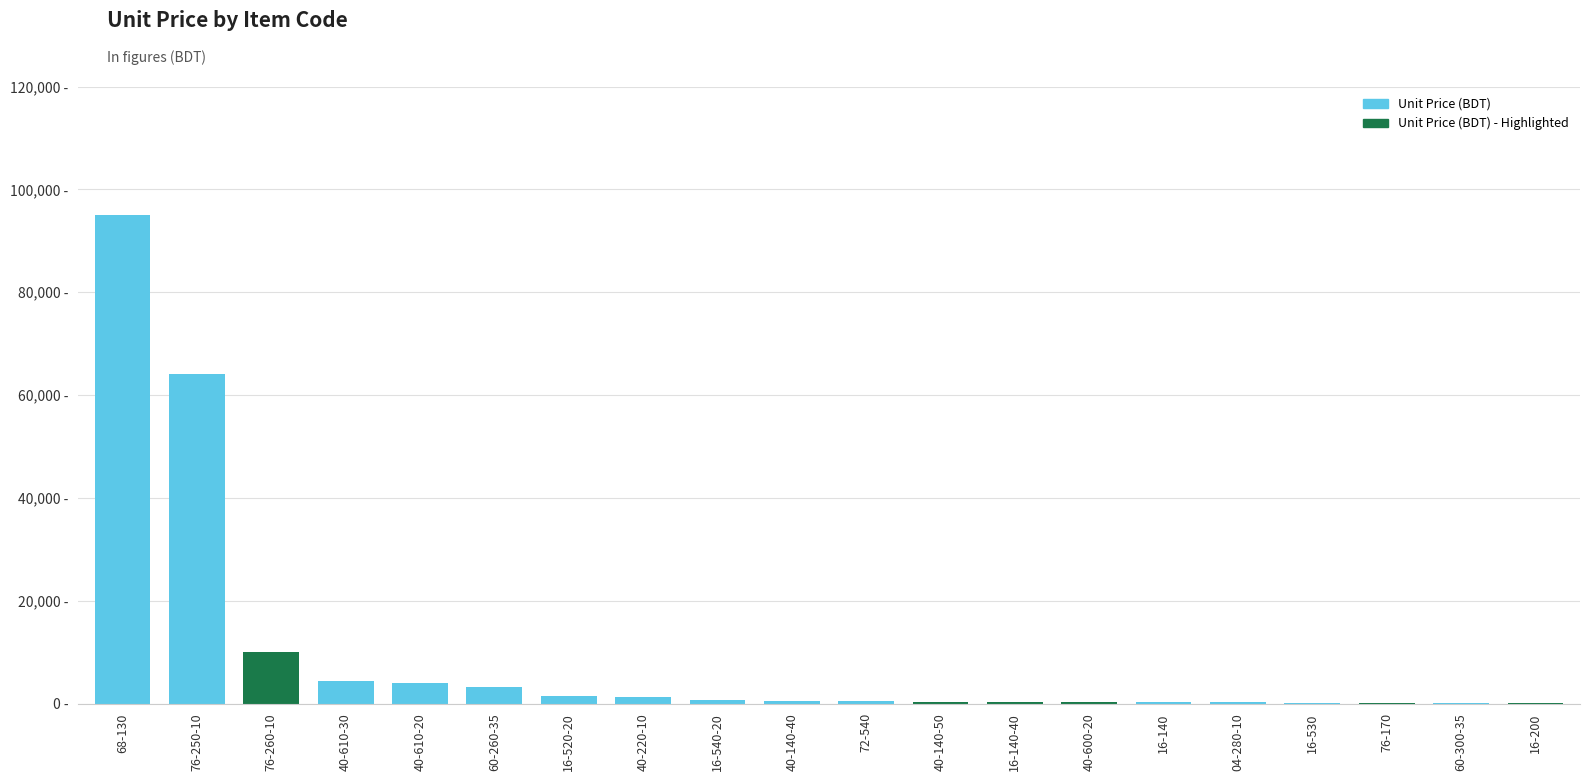

What is the difference between the maximum and minimum values?

94988.0